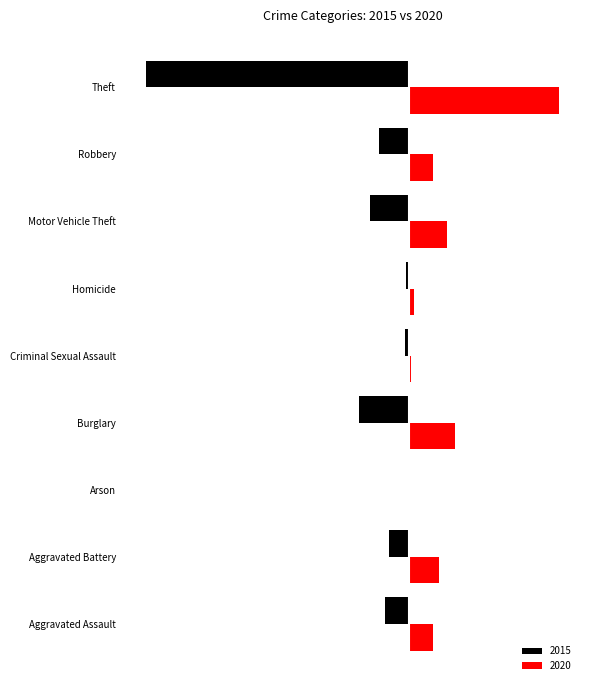

Which series changed the most between Homicide and Motor Vehicle Theft?

2015